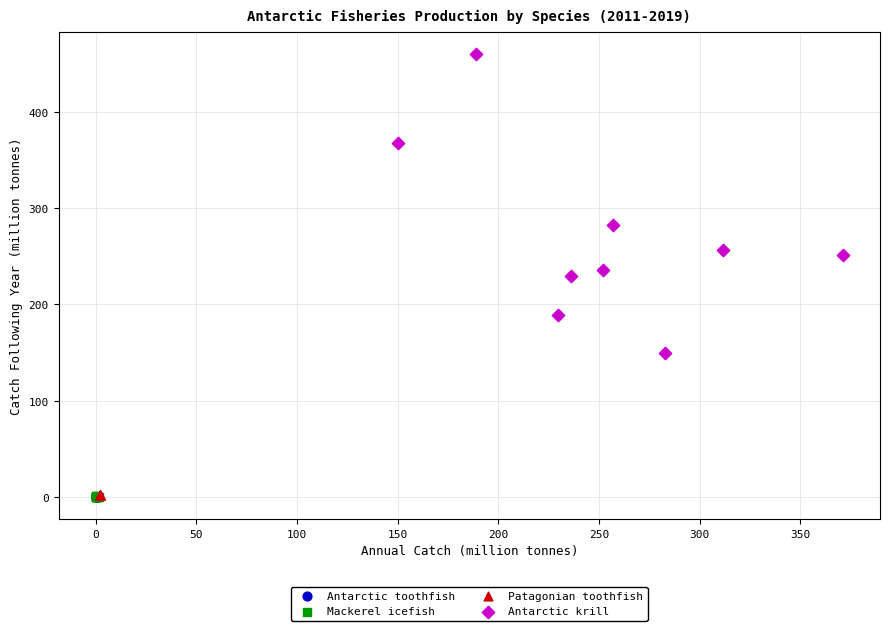

Which series has the largest Y range (max minus min)?

Antarctic krill